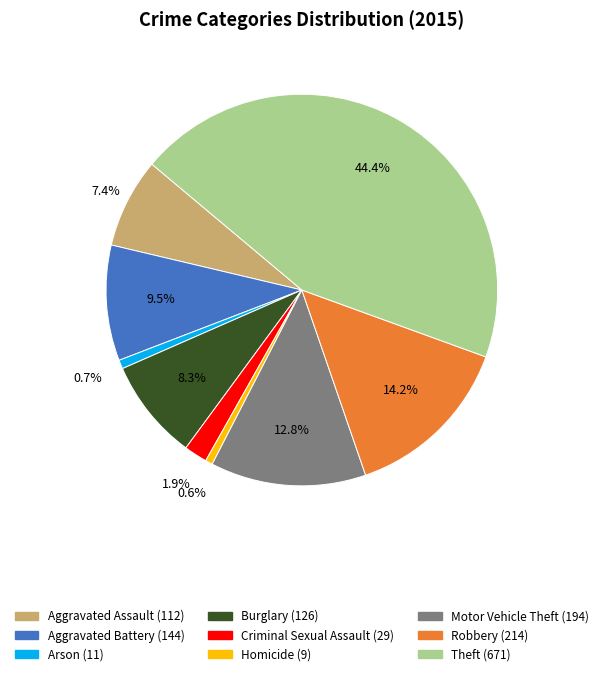

What percentage do Motor Vehicle Theft and Homicide together represent?

13.4%